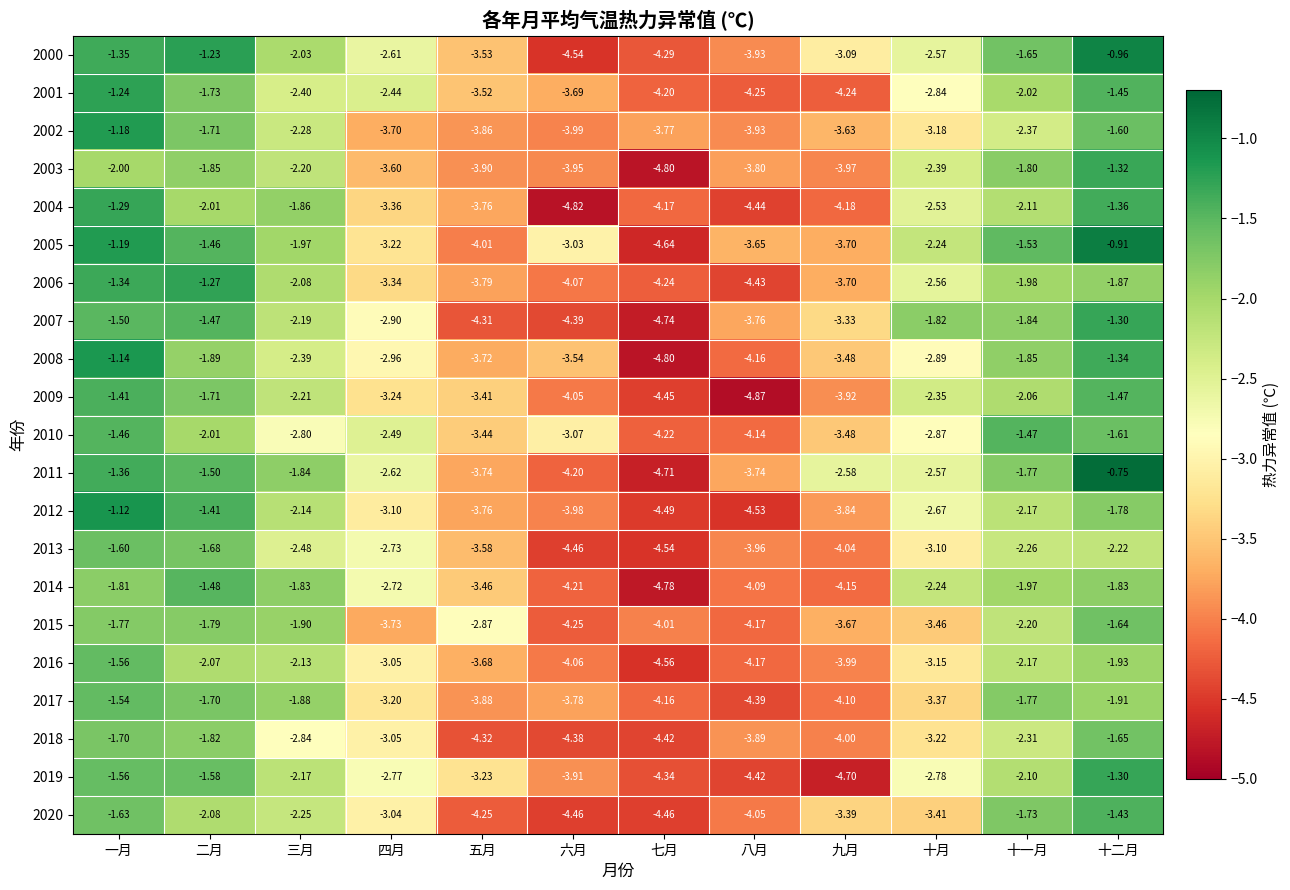

At which label is 2008 closest to -2?

二月